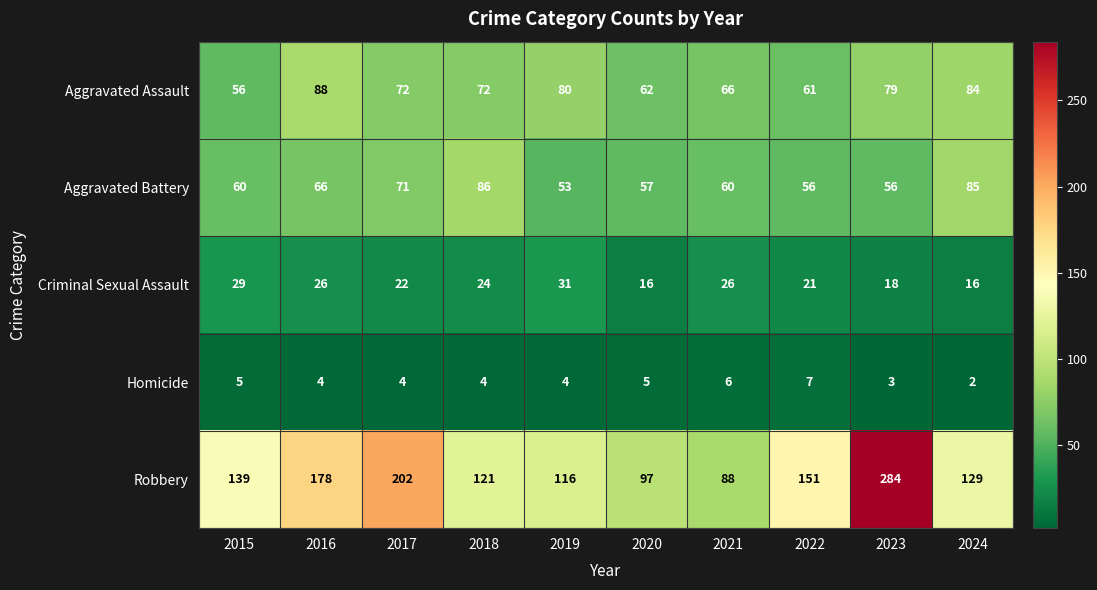

How many Homicide values are between 4 and 5?

6